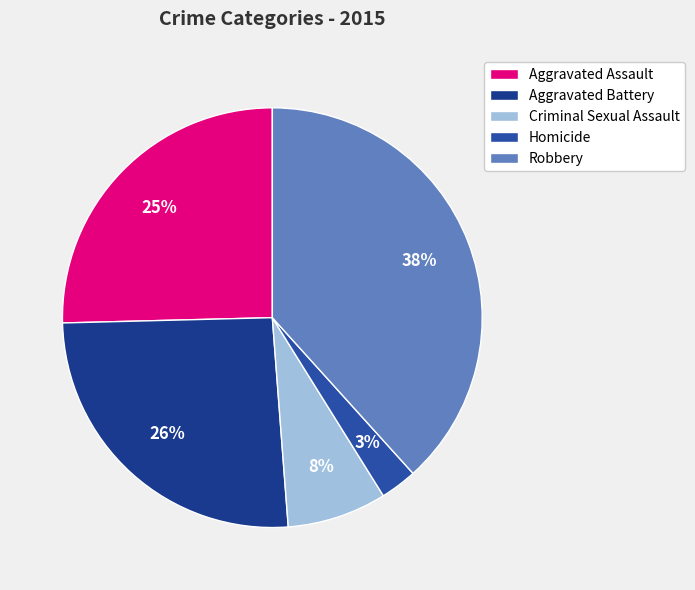

How many slices are in this pie chart?

5